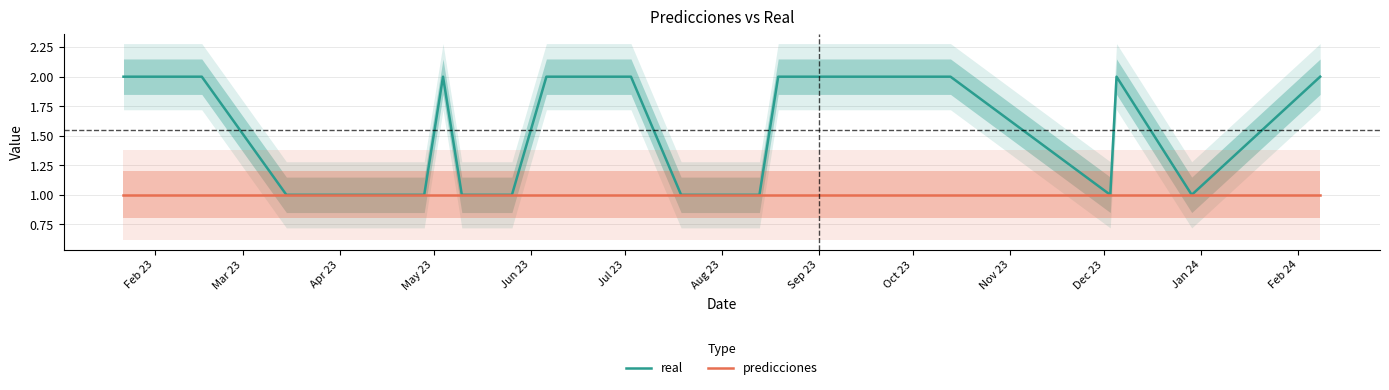

Rank the series by their maximum value, from lowest to highest.

predicciones, real